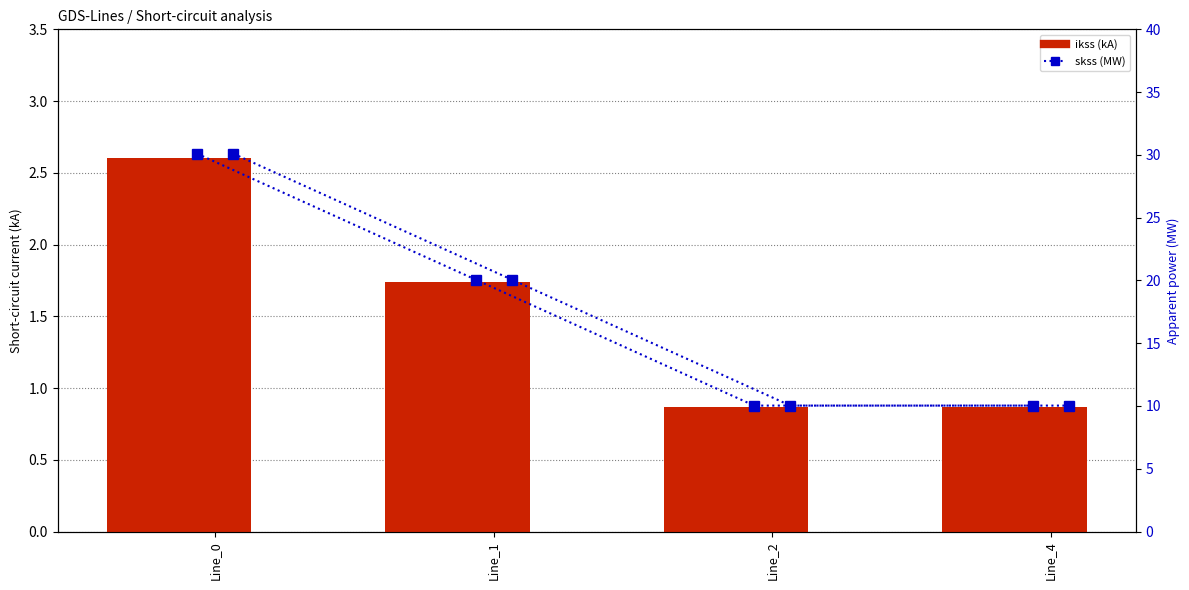

At which category does the chart reach its peak across all series?

Line_0